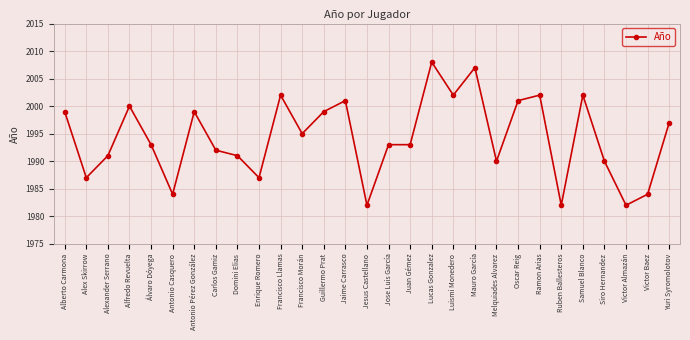

How many series are shown in this chart?

1